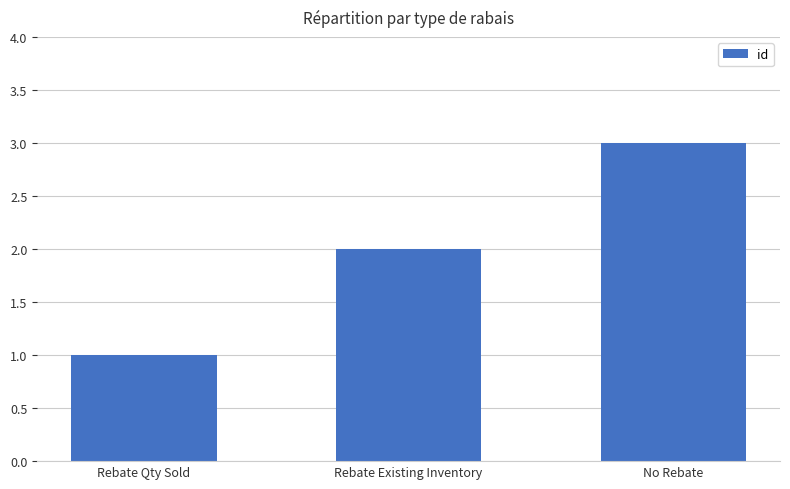

What is the change in value from Rebate Existing Inventory to No Rebate?

+1